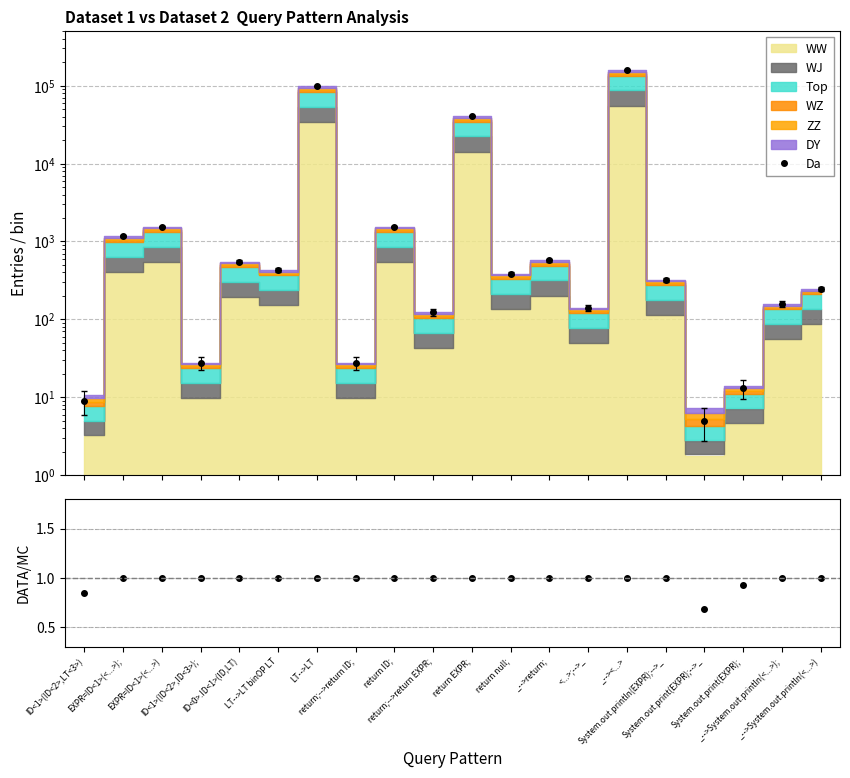

At which category does Da reach its first local valley?

ID<1>(ID<2>,ID<3>);